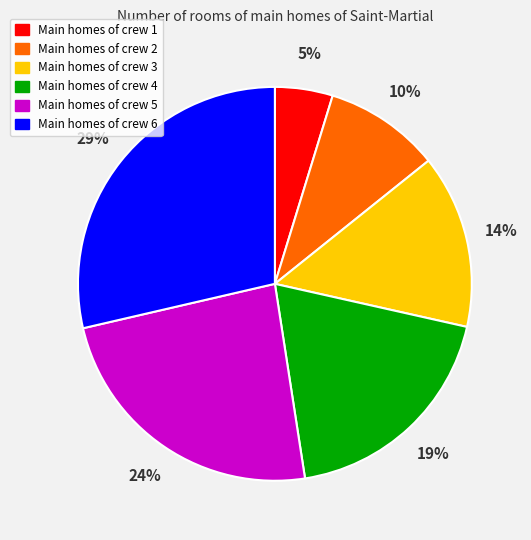

To the nearest percent, what portion does Main homes of crew 1 represent?

5%